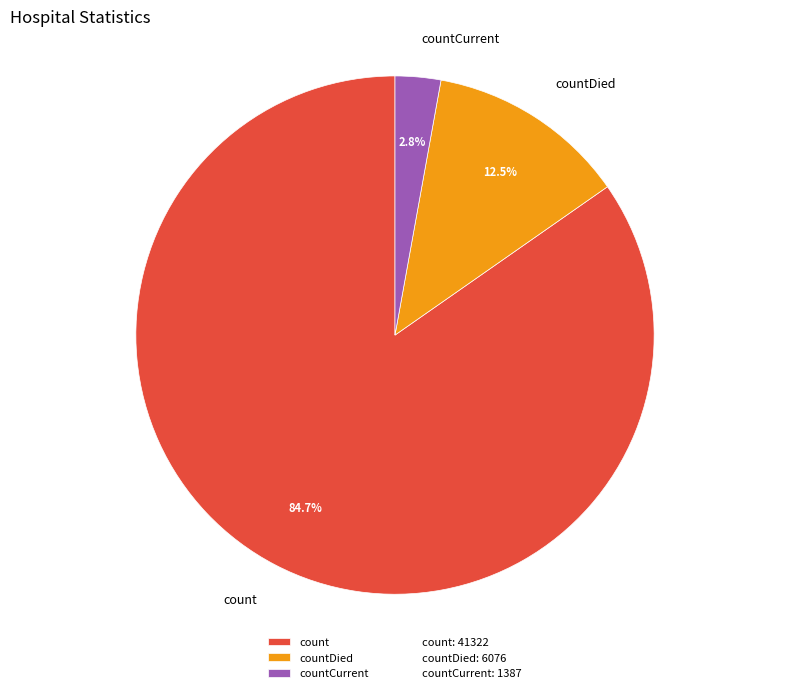

Which category has the smallest portion of the pie?

countCurrent